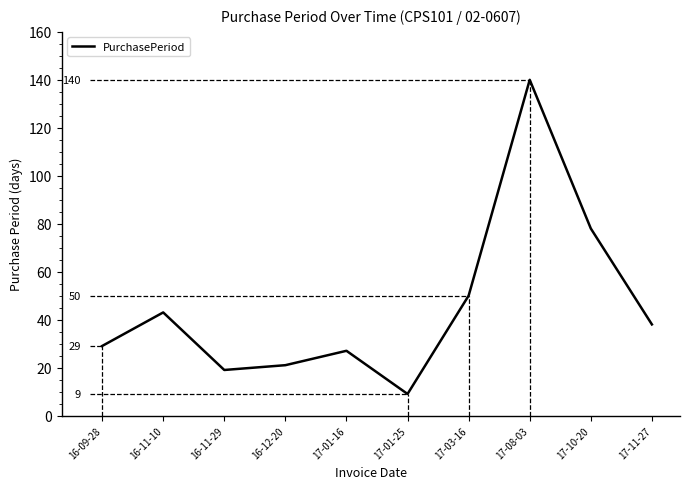

List the labels in order of value, smallest first.

17-01-25, 16-11-29, 16-12-20, 17-01-16, 16-09-28, 17-11-27, 16-11-10, 17-03-16, 17-10-20, 17-08-03